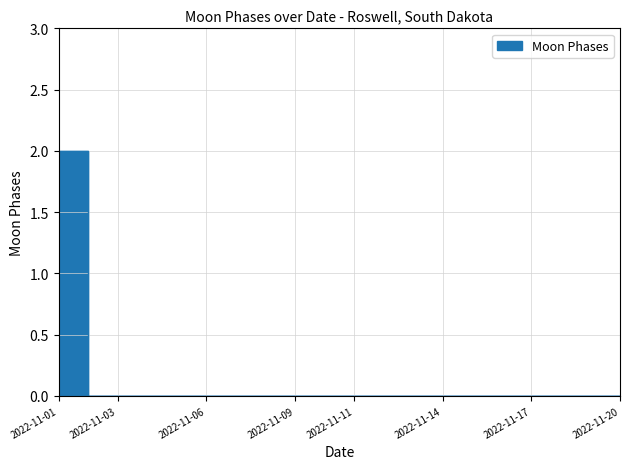

Reading right to left, list all the values displayed in this chart.

0	0	0	0	0	0	0	0	0	0	0	0	0	0	0	0	0	0	0	2